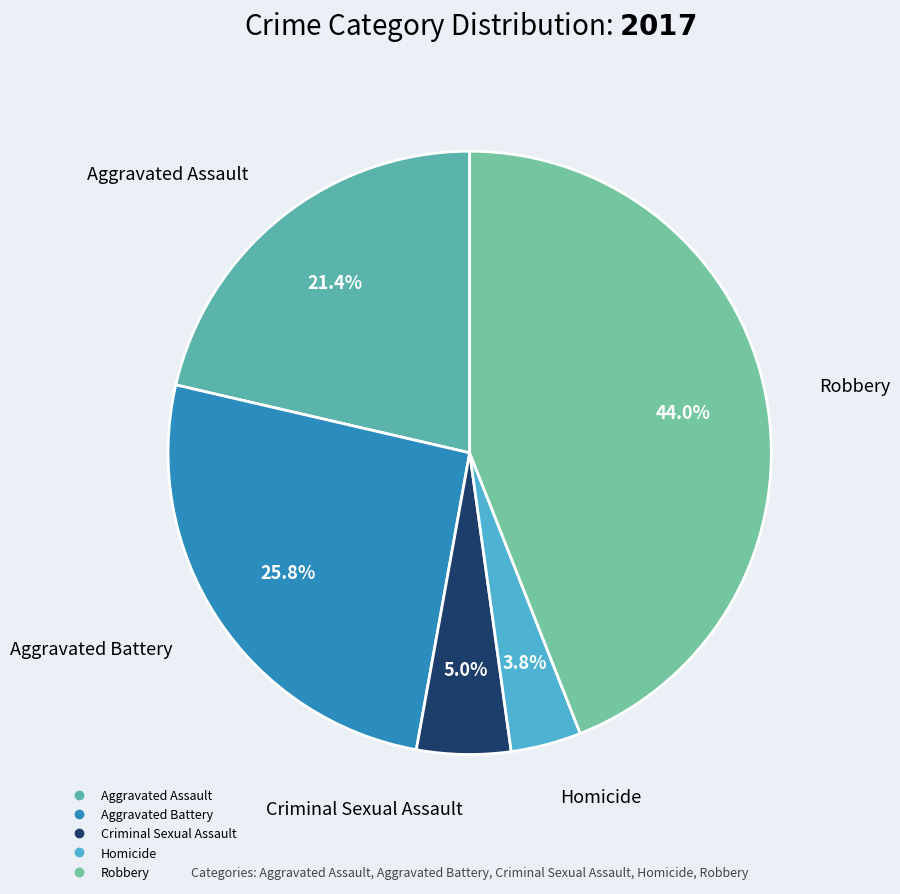

What is the total percentage of Homicide and Aggravated Assault?

25.2%